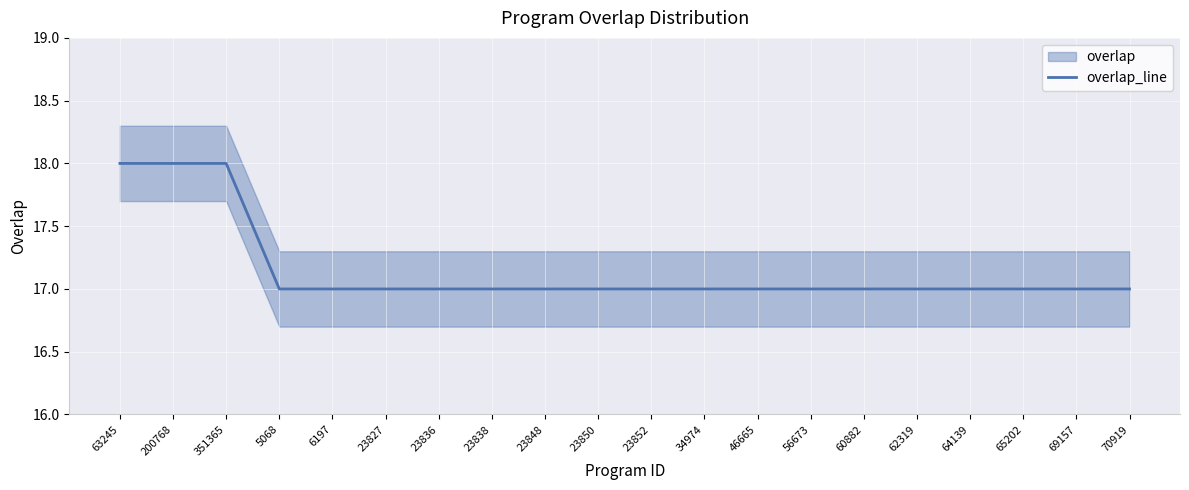

True or false: the data shows 17 at 64139.

True